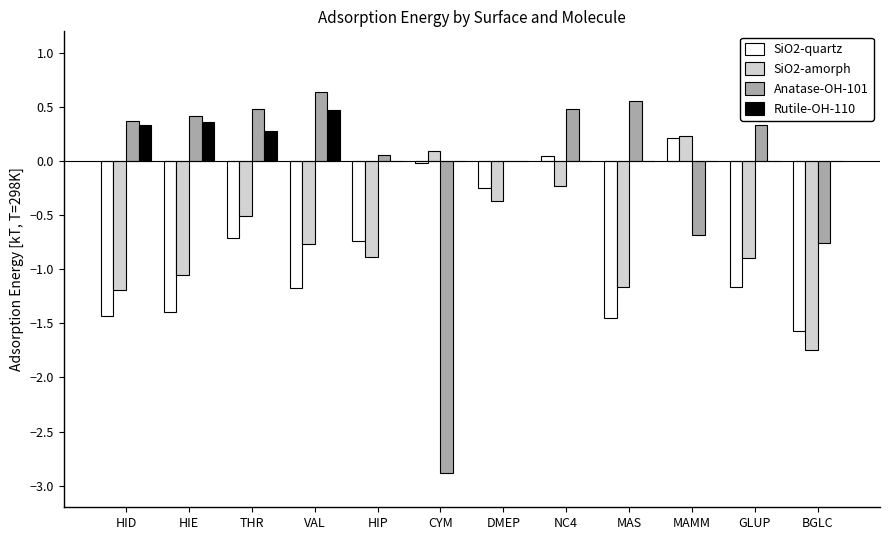

How many distinct data groups are displayed?

4